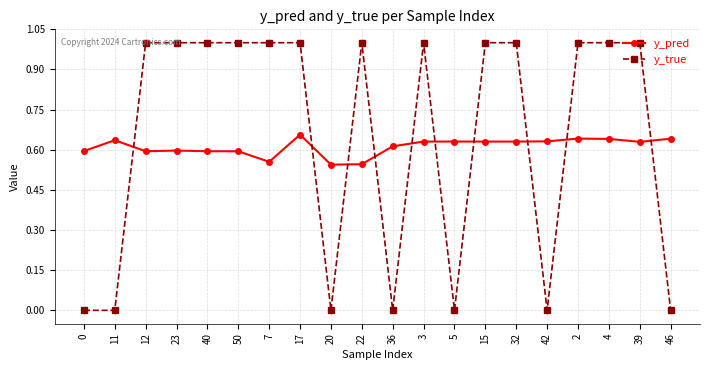

True or false: y_true has a value of -0.3 at 36.

False